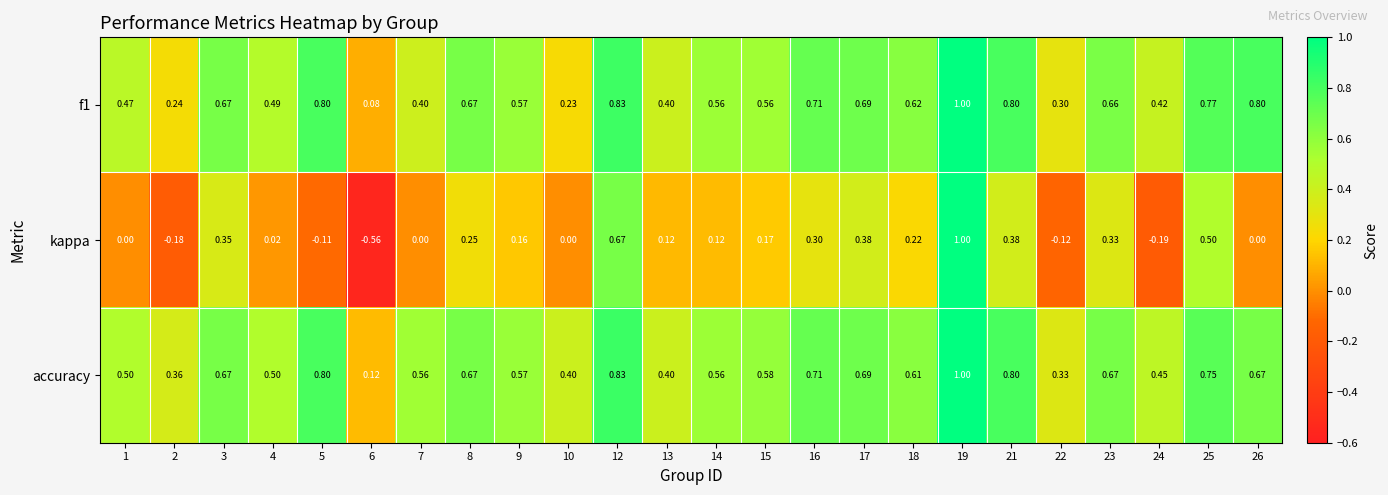

What is the total value across all series at 22?

0.5